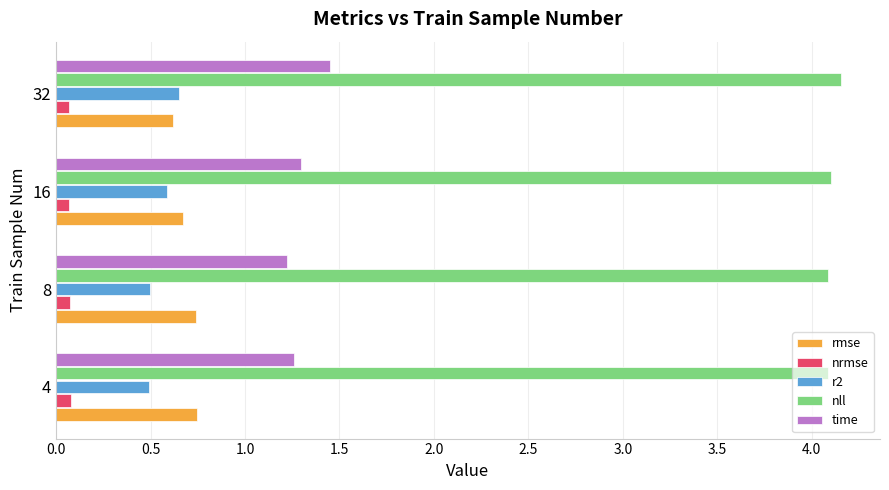

True or false: time has a value of 1.2 at 8.

True